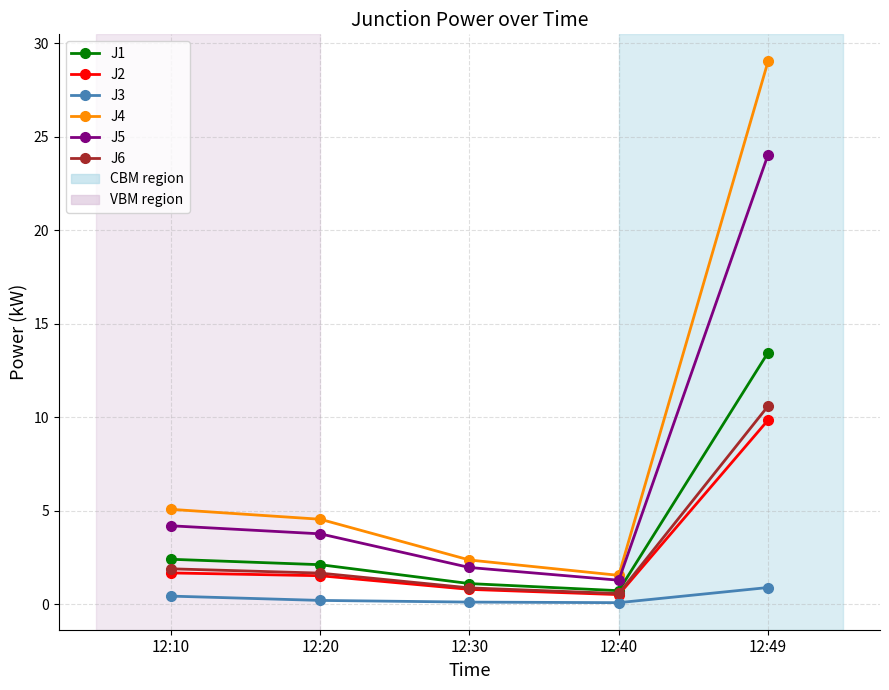

Is the value of J6 at 12:49 greater than the value of J5 at 12:40?

Yes